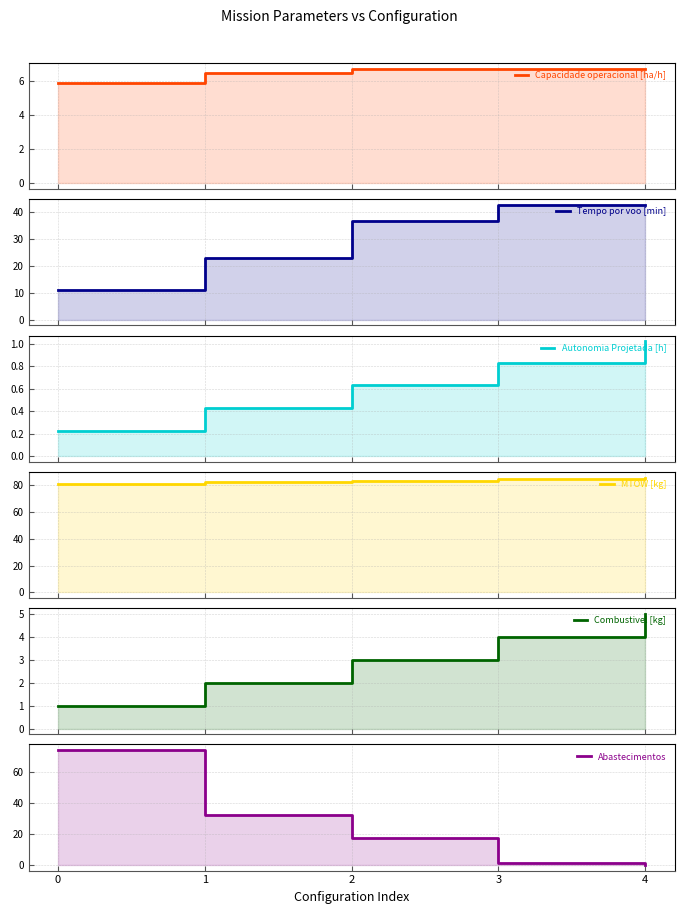

At how many categories does at least one series exceed 67?

5